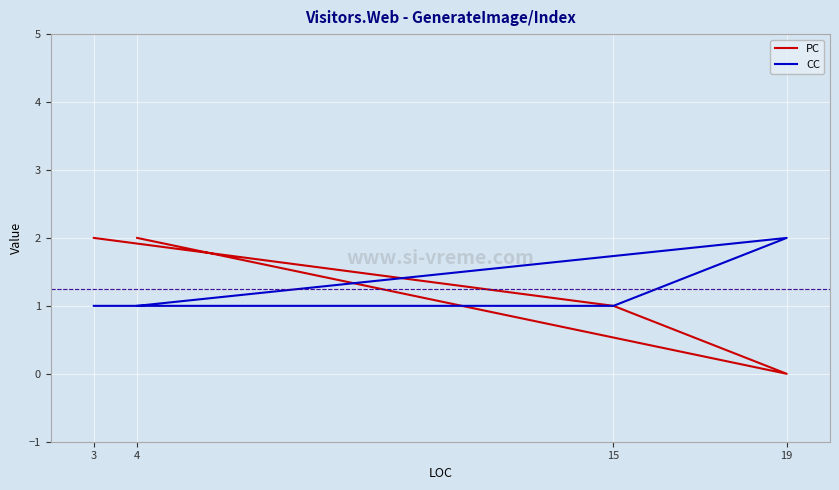

What are all the series names shown in the legend?

PC, CC